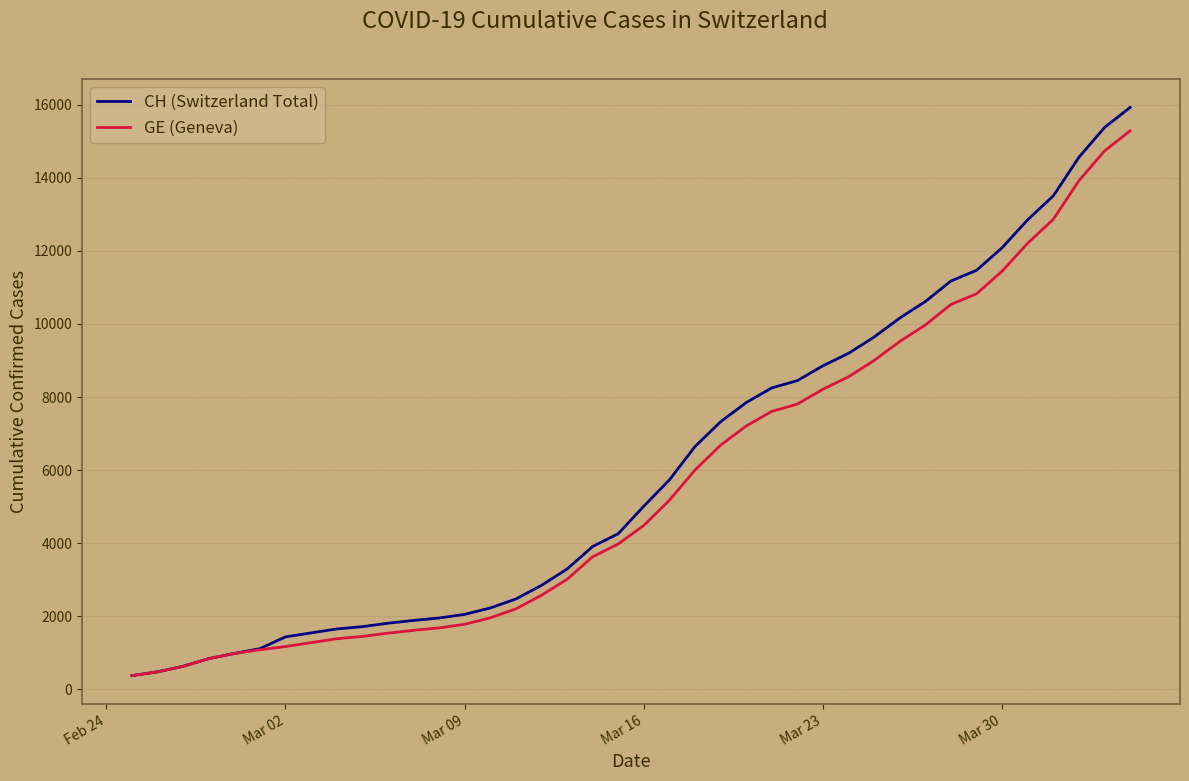

What is the minimum value shown in the chart?

375